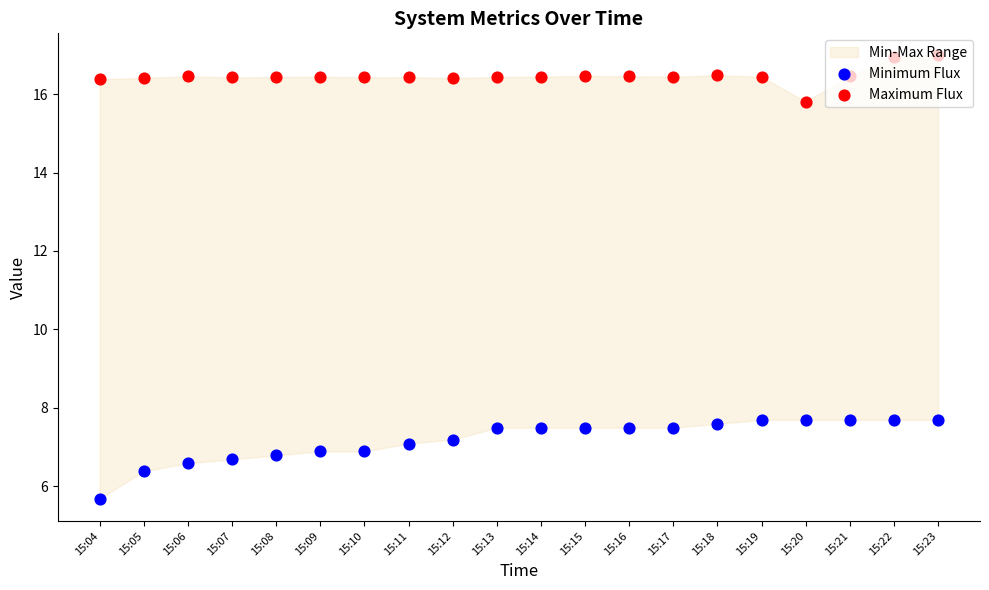

Which series has the largest total across all categories?

Maximum Flux